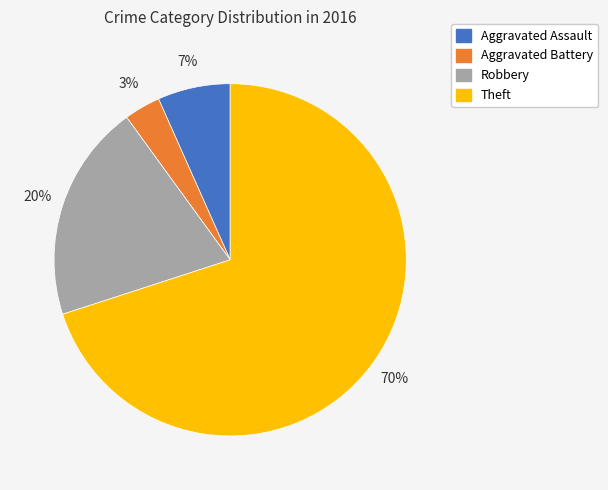

To the nearest percent, what portion does Robbery represent?

20%